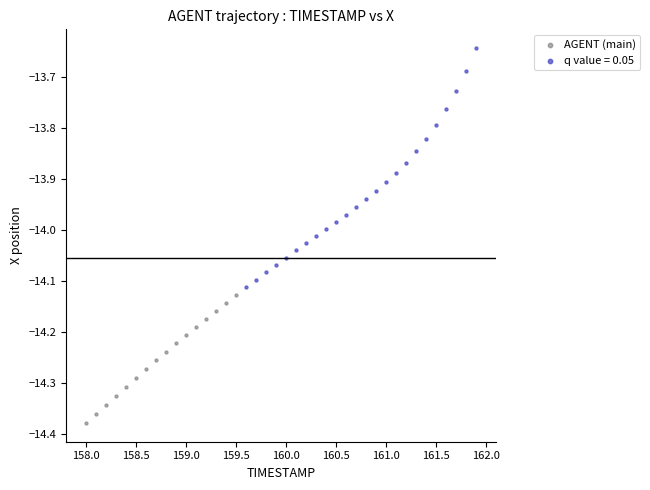

Which series reaches the minimum Y coordinate?

AGENT (main)